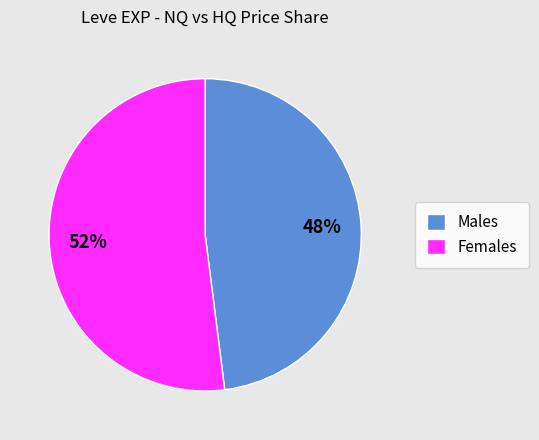

Which category accounts for the majority?

Females